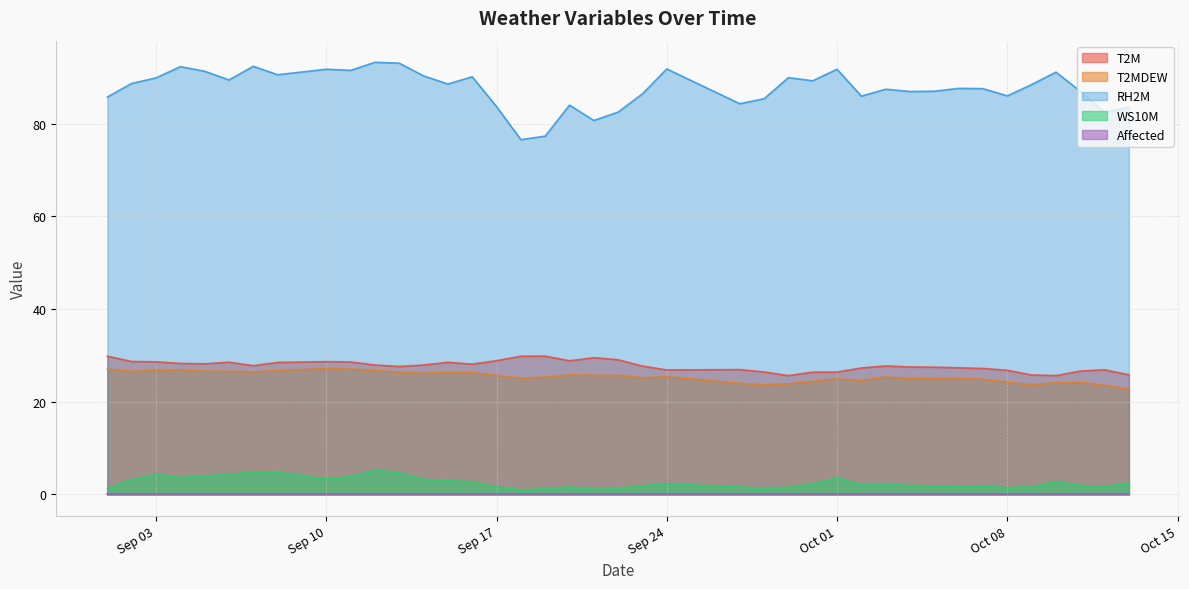

What is the value of the T2M point at the 24th from the left?

26.9